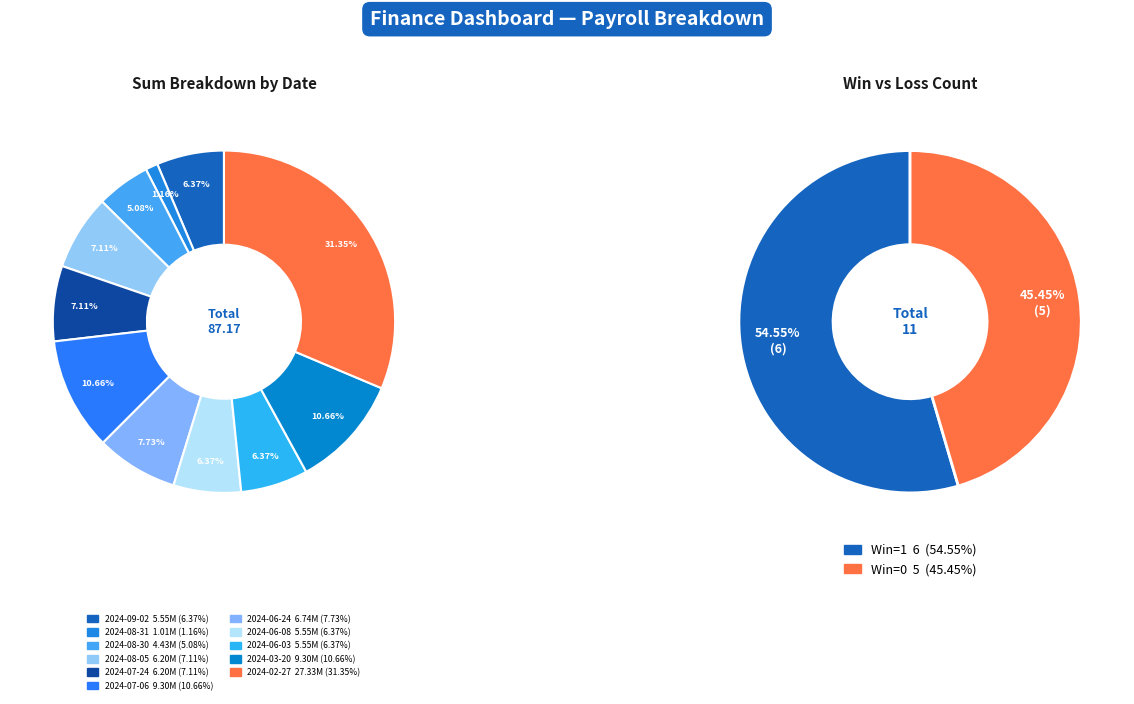

How many slices are in this pie chart?

11